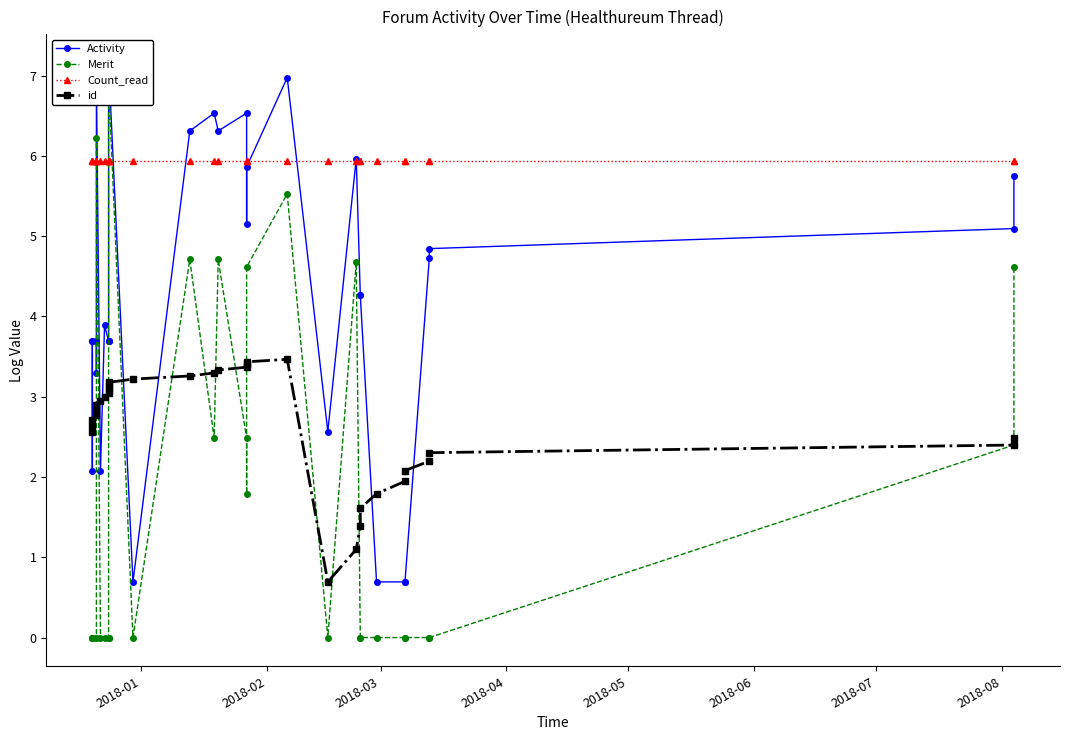

Reading left to right, extract all data points from this chart.

Activity: 3.7	2.1	3.7	3.7	3.3	6.9	2.1	3.9	3.7	3.7	3.7	7.2	0.7	6.3	6.5	6.3	6.5	5.2	5.9	7.0	2.6	6.0	4.3	4.3	0.7	0.7	0.7	4.7	4.8	5.1	5.7
Merit: 0.0	0.0	0.0	0.0	0.0	6.2	0.0	0.0	0.0	0.0	0.0	6.9	0.0	4.7	2.5	4.7	2.5	1.8	4.6	5.5	0.0	4.7	0.0	0.0	0.0	0.0	0.0	0.0	0.0	2.4	4.6
Count_read: 5.9	5.9	5.9	5.9	5.9	5.9	5.9	5.9	5.9	5.9	5.9	5.9	5.9	5.9	5.9	5.9	5.9	5.9	5.9	5.9	5.9	5.9	5.9	5.9	5.9	5.9	5.9	5.9	5.9	5.9	5.9
id: 2.6	2.6	2.7	2.8	2.8	2.9	2.9	3.0	3.0	3.1	3.1	3.2	3.2	3.3	3.3	3.3	3.4	3.4	3.4	3.5	0.7	1.1	1.4	1.6	1.8	1.9	2.1	2.2	2.3	2.4	2.5